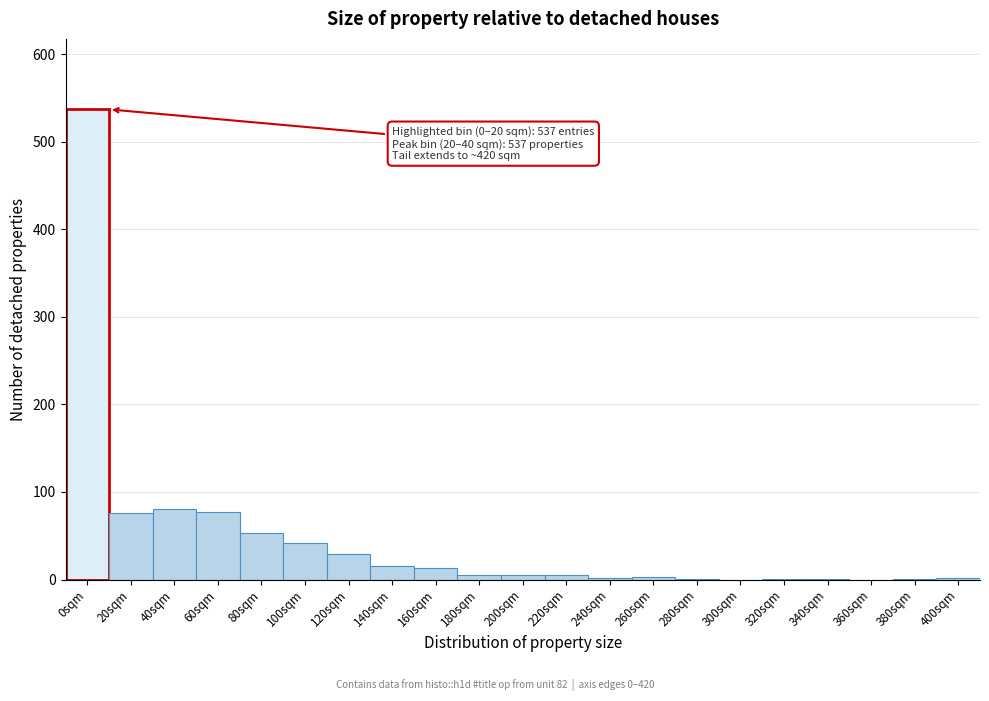

The chart shows a value of 1 at 280sqm. True or false?

True